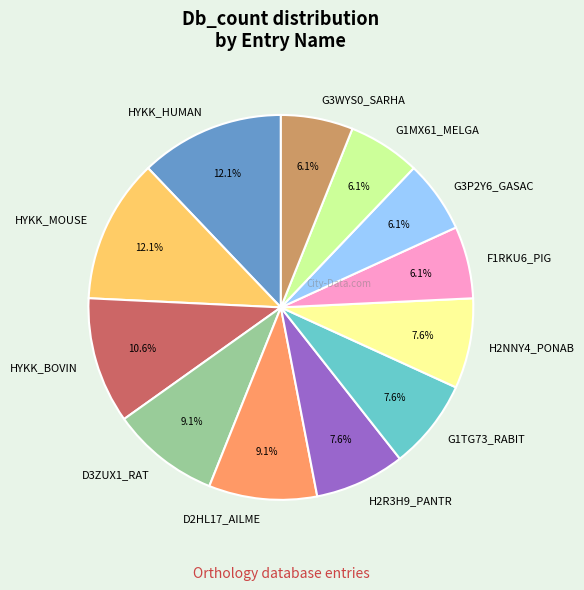

Which has a higher value, HYKK_HUMAN or G3WYS0_SARHA?

HYKK_HUMAN